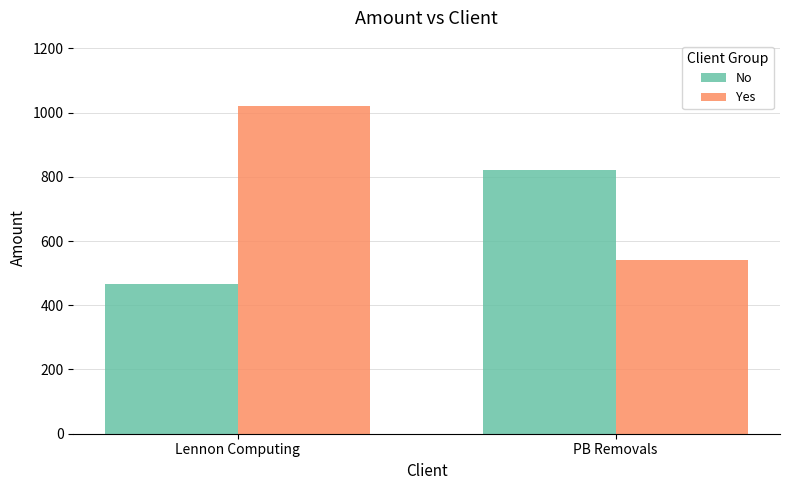

What is the value of the Yes bar at the 2nd from the left?

540